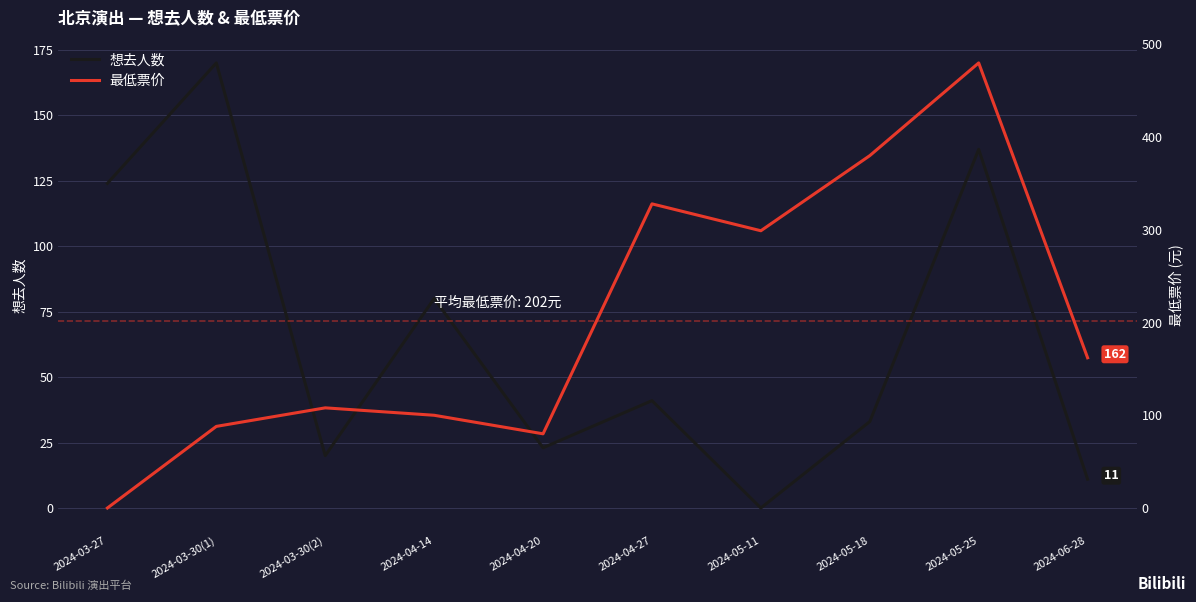

Which category has the lowest value in the 想去人数 series?

2024-05-11